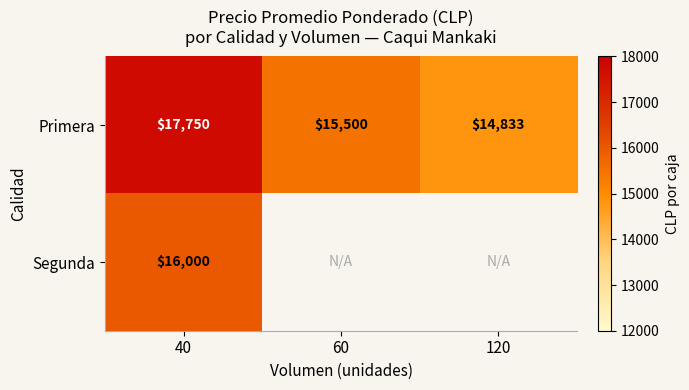

Rank the series at 40 from highest to lowest value.

Primera, Segunda